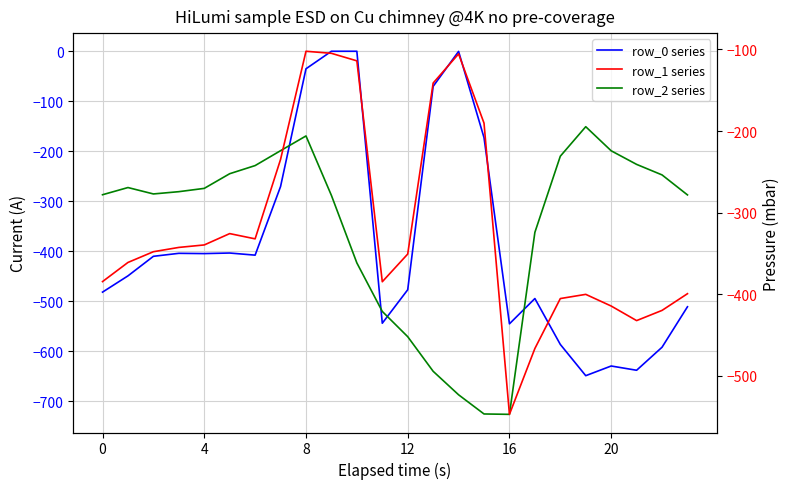

True or false: row_2 series and row_1 series intersect in this chart.

True